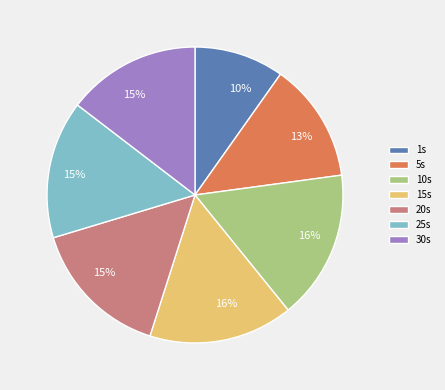

Combined, do 10s and 5s account for over 50%?

No